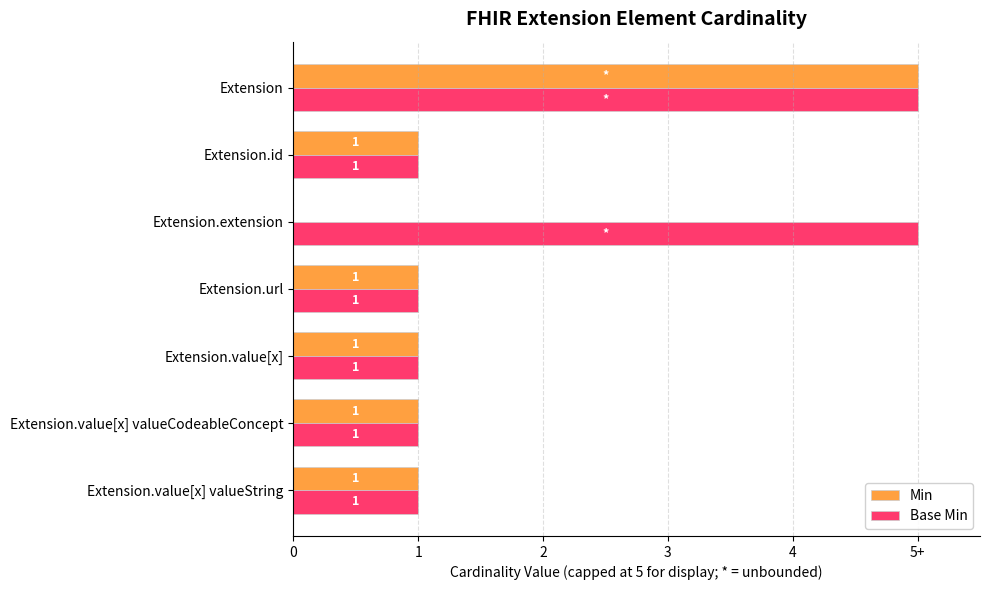

Count the number of categories in the chart.

7